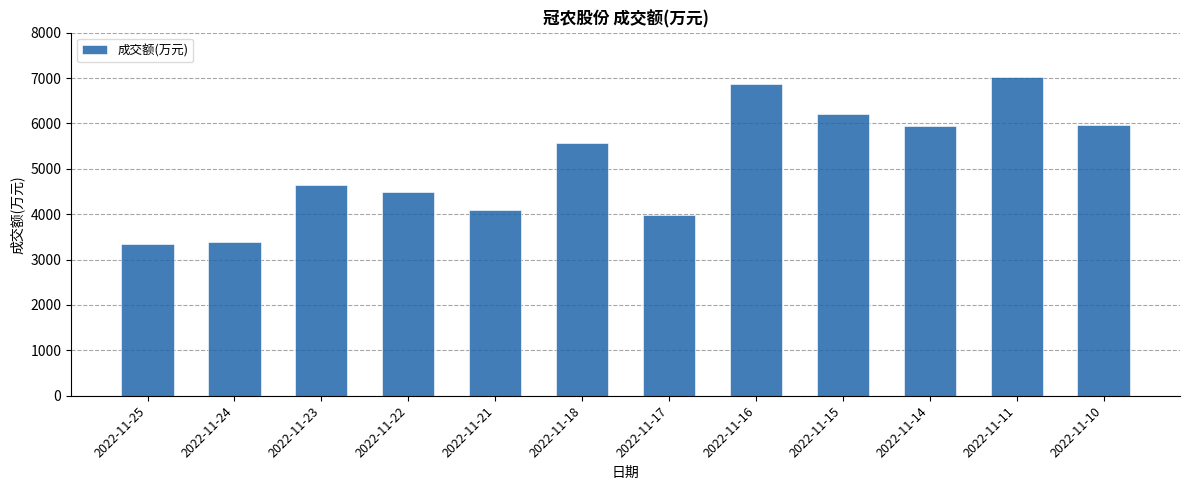

The chart shows a value of 2511 at 2022-11-16. True or false?

False